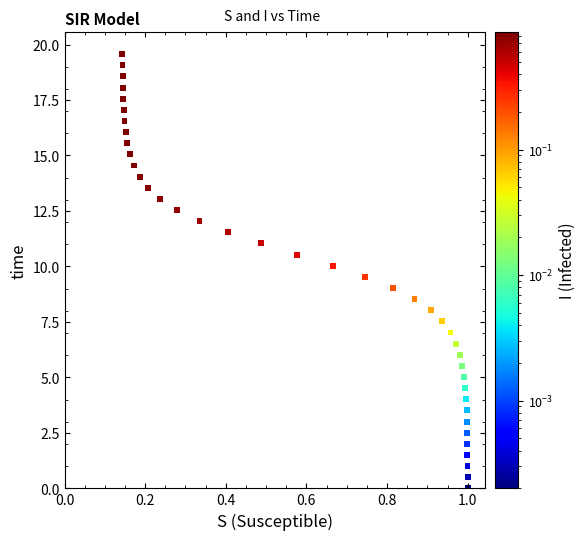

What is the range of X values (max minus min)?

0.9